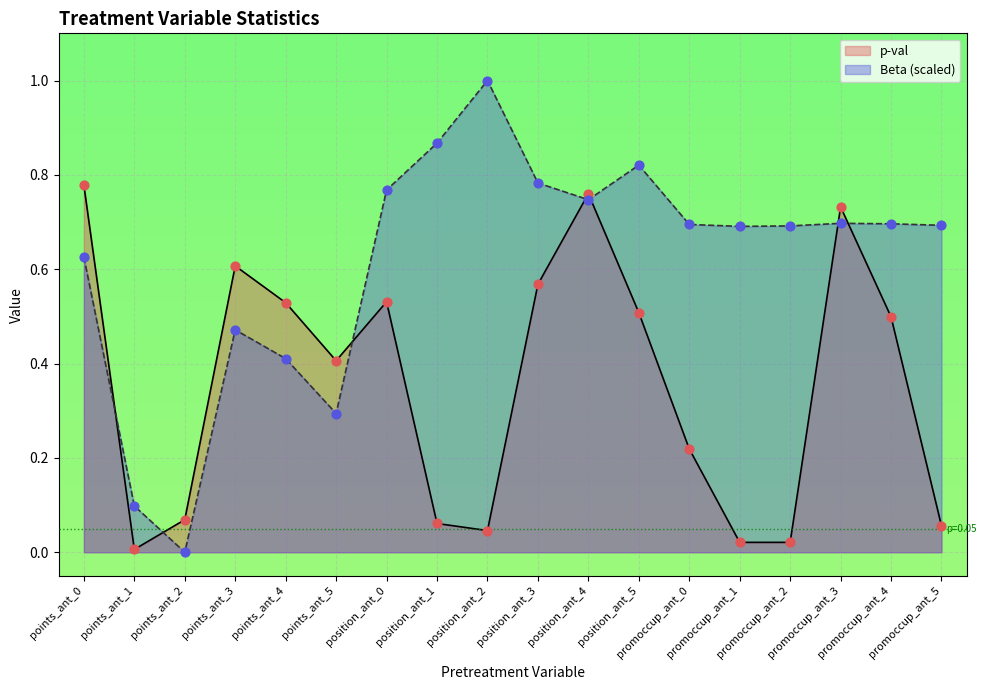

Which series has the largest Y range (max minus min)?

Beta